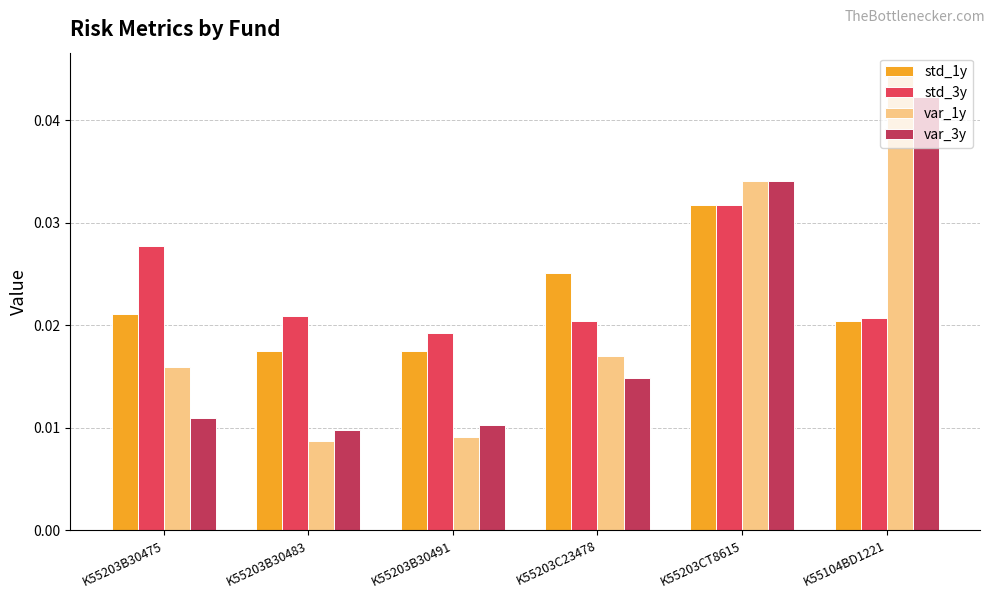

At how many categories does at least one series exceed 0?

6